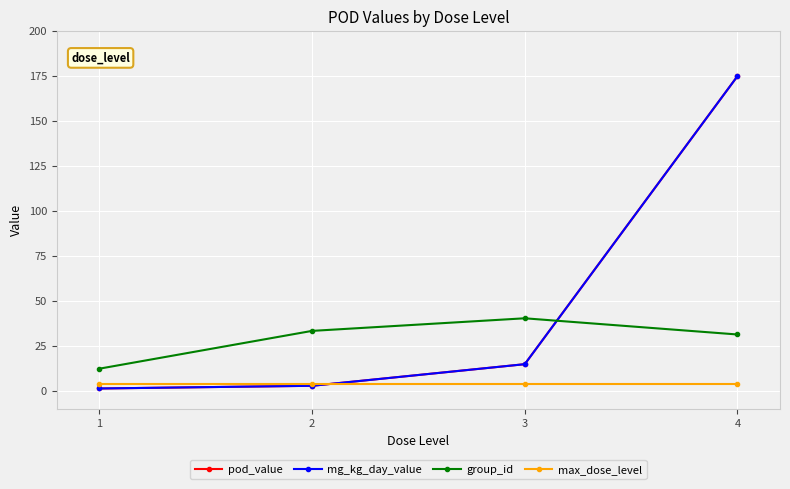

Is this an area chart (filled region under the line)?

No